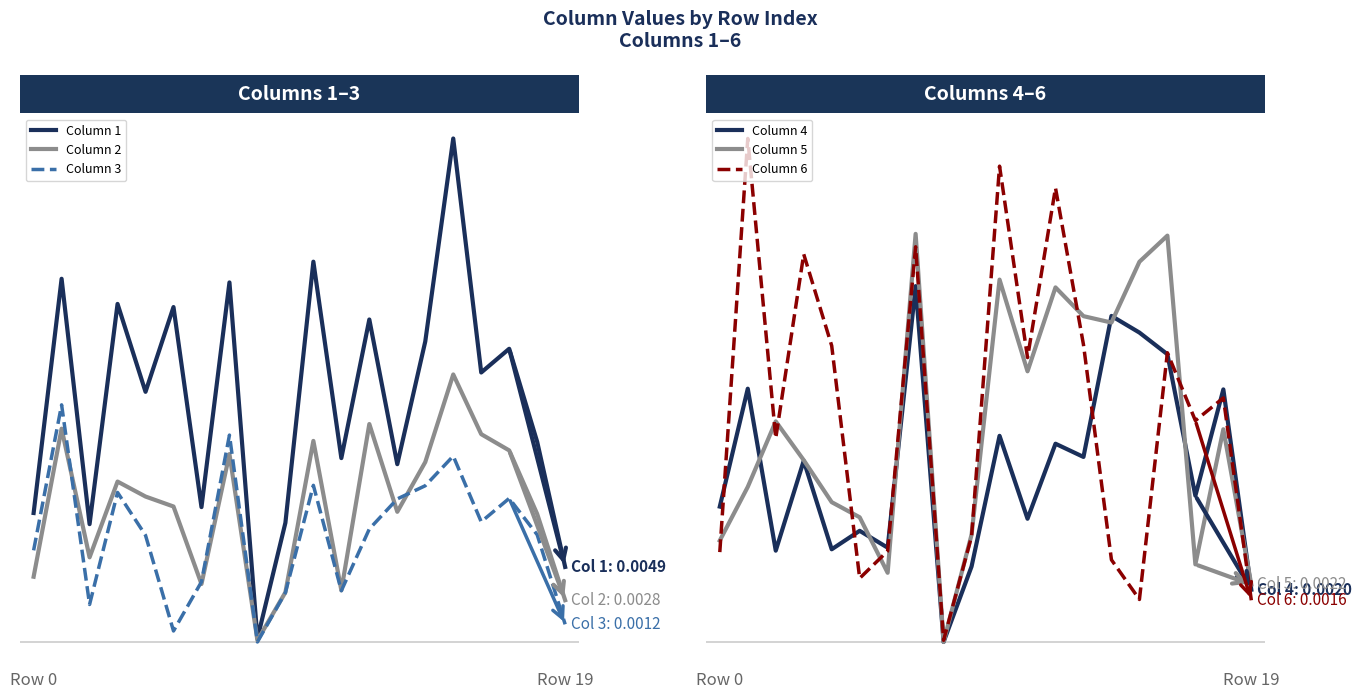

What position from the right is 4?

16